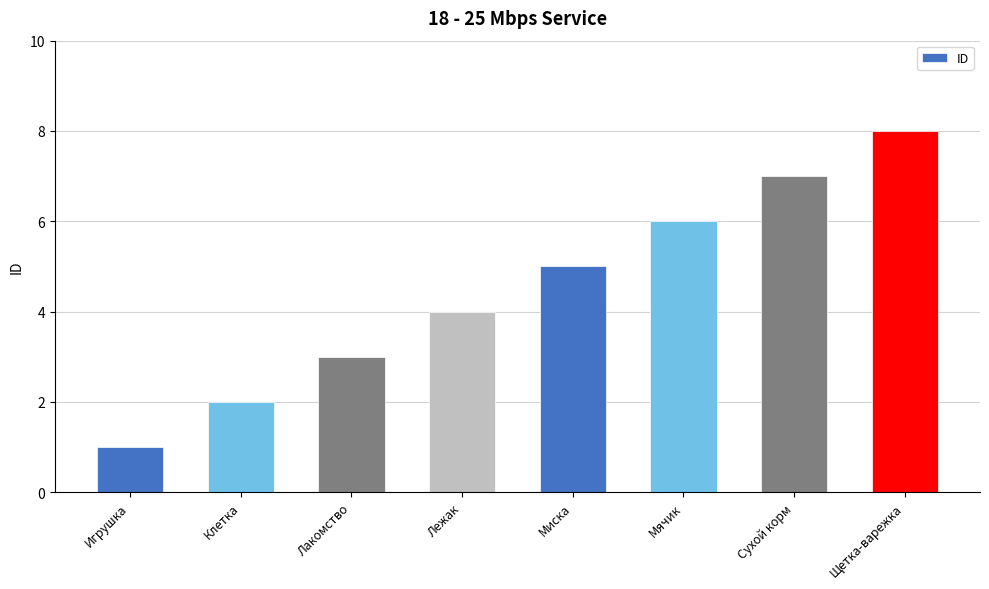

Is it true that the value at Щетка-варежка is 4?

False